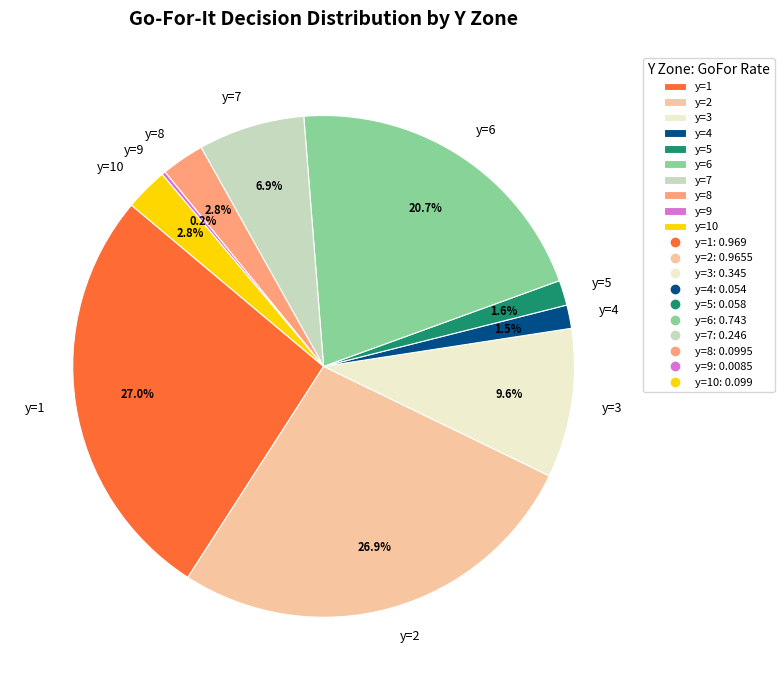

What is the total percentage of y=4 and y=5?

3.1%